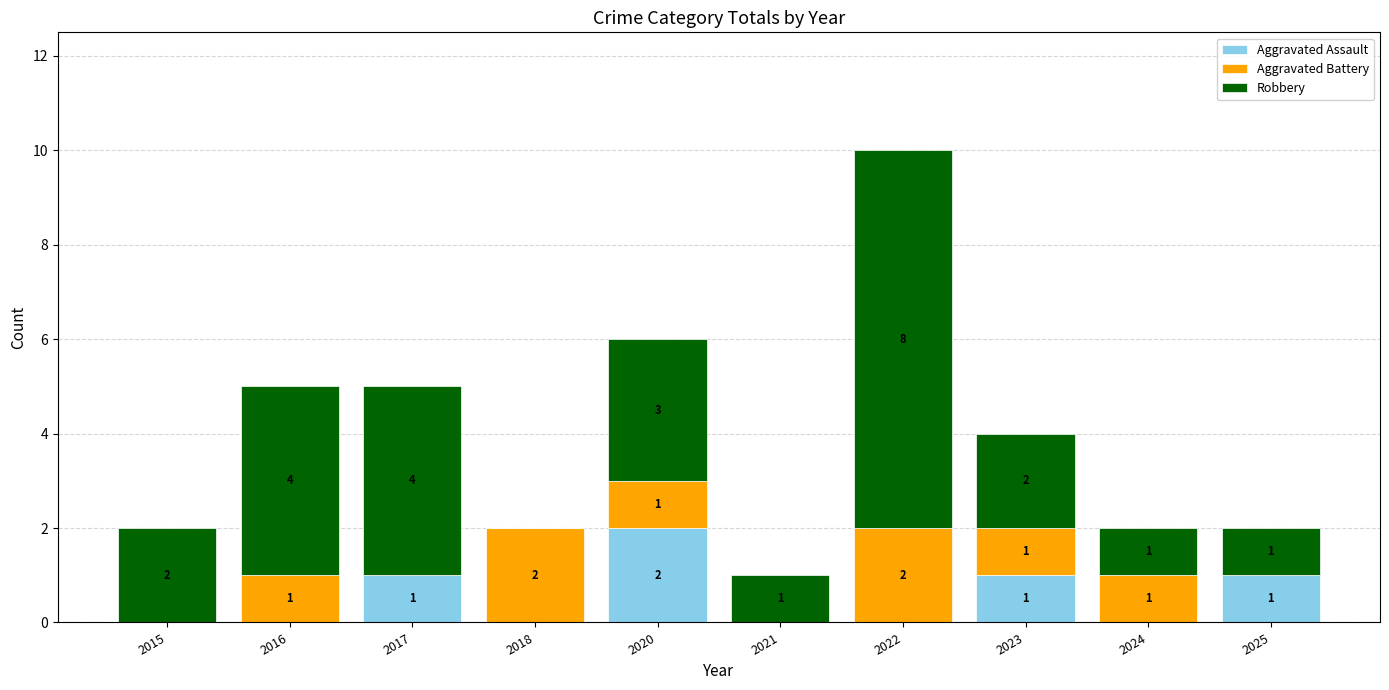

The value of Aggravated Assault at 2025 is 1. True or false?

True